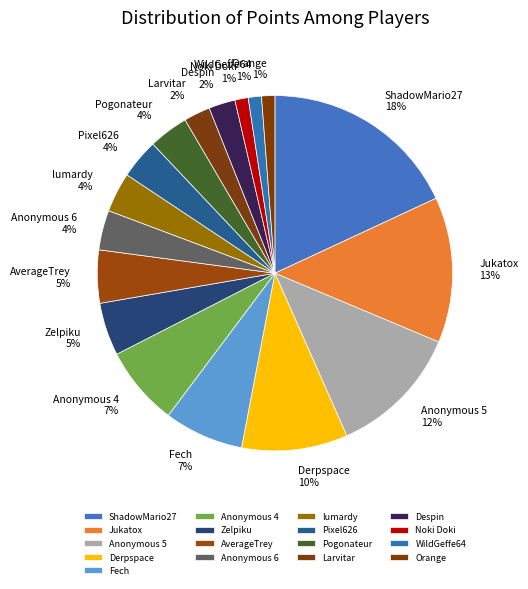

True or false: ShadowMario27 accounts for 18% of the total.

True